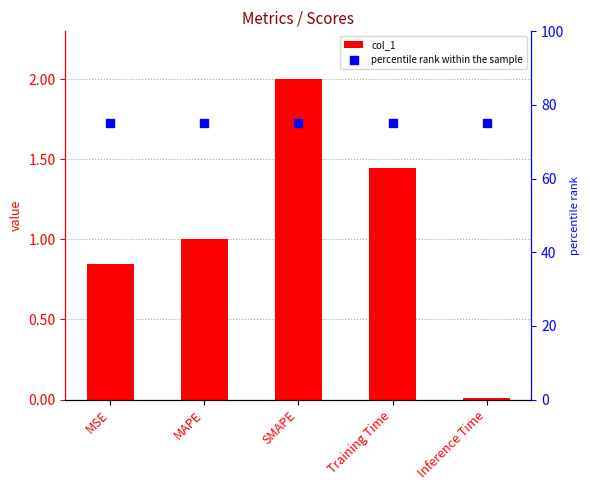

At how many categories does at least one series exceed 21?

5